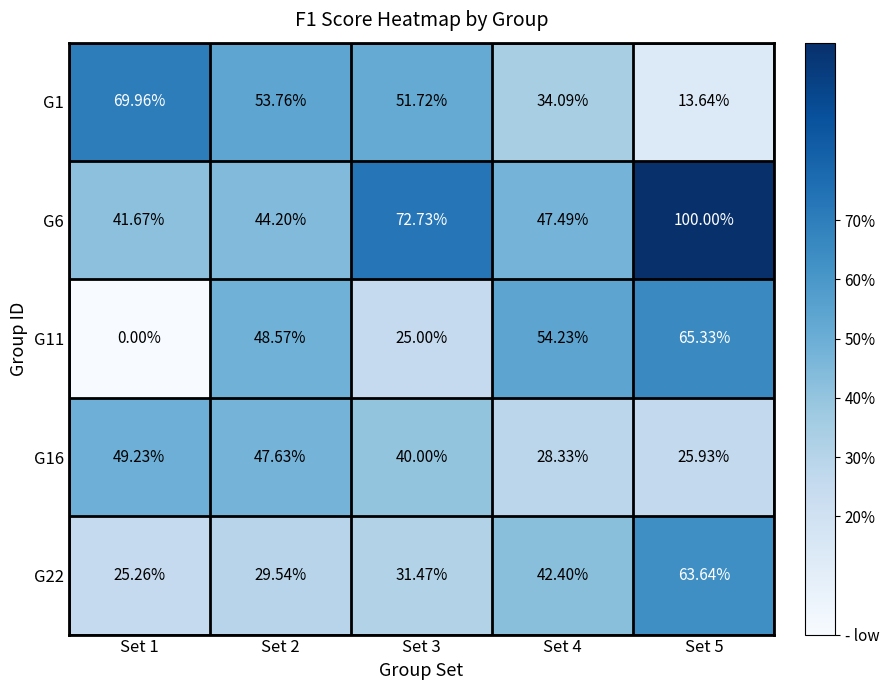

Is the value of G11 at Set 1 greater than the value of G1 at Set 2?

No